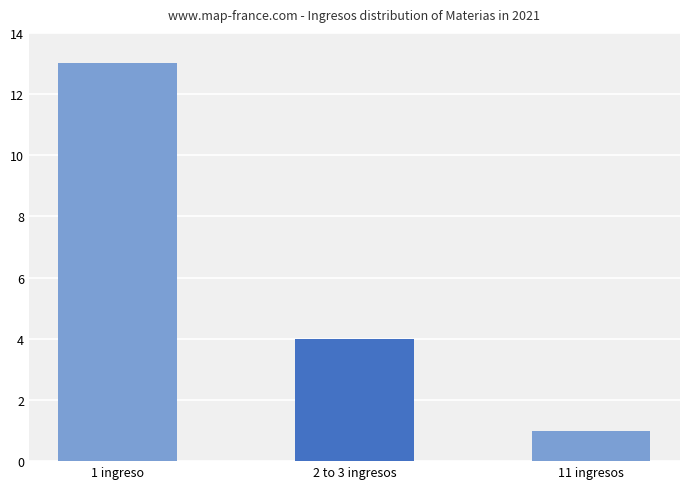

Does the chart contain any negative values?

No